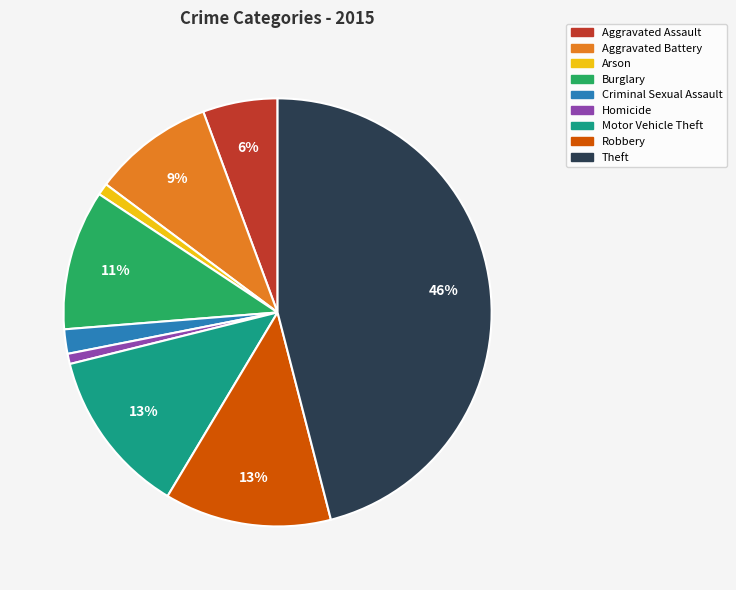

To the nearest percent, what portion does Robbery represent?

13%